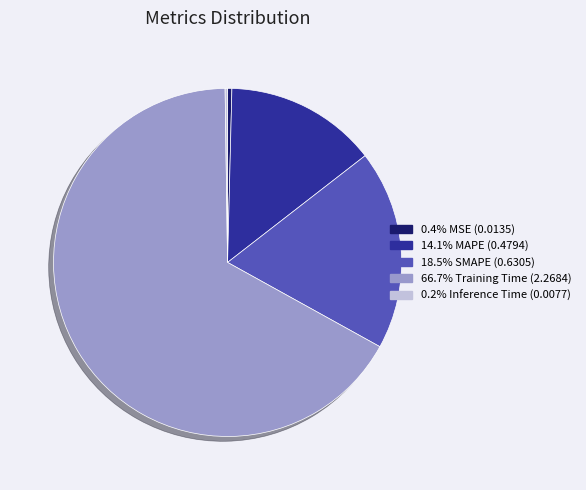

Is there any slice that represents more than half of the pie?

Yes